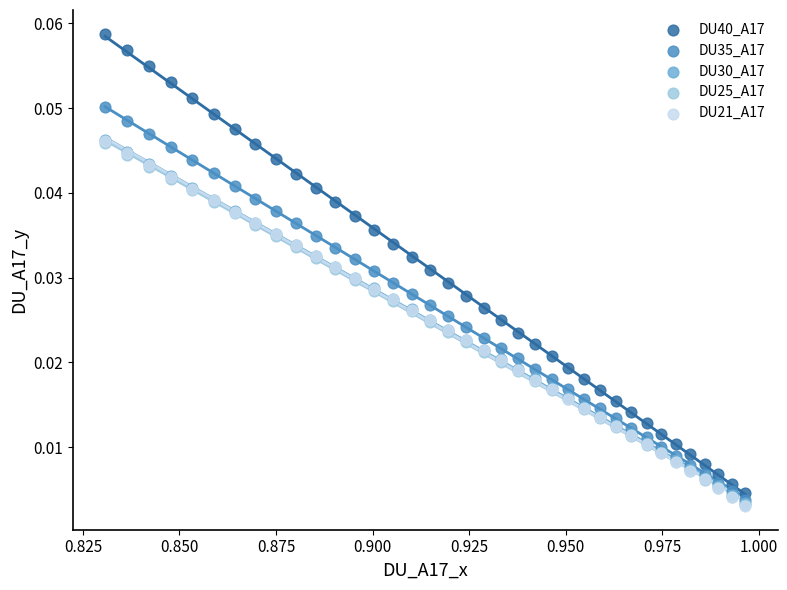

What are all the series names shown in the legend?

DU40_A17, DU35_A17, DU30_A17, DU25_A17, DU21_A17